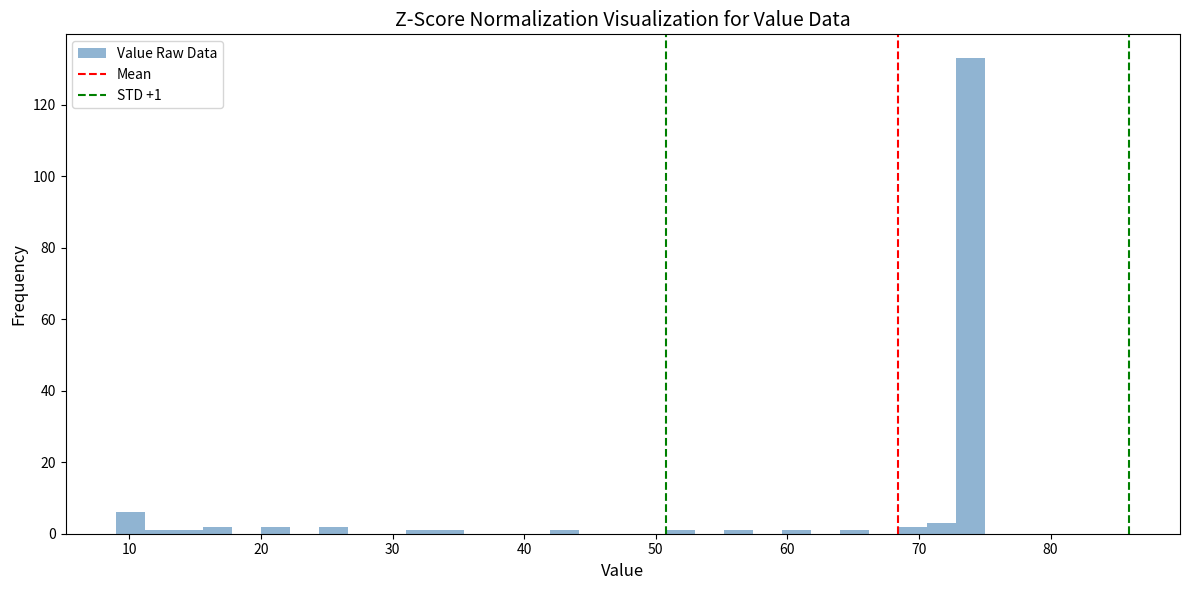

Read against the x-axis, roughly where is the centre of the tallest bar?

74